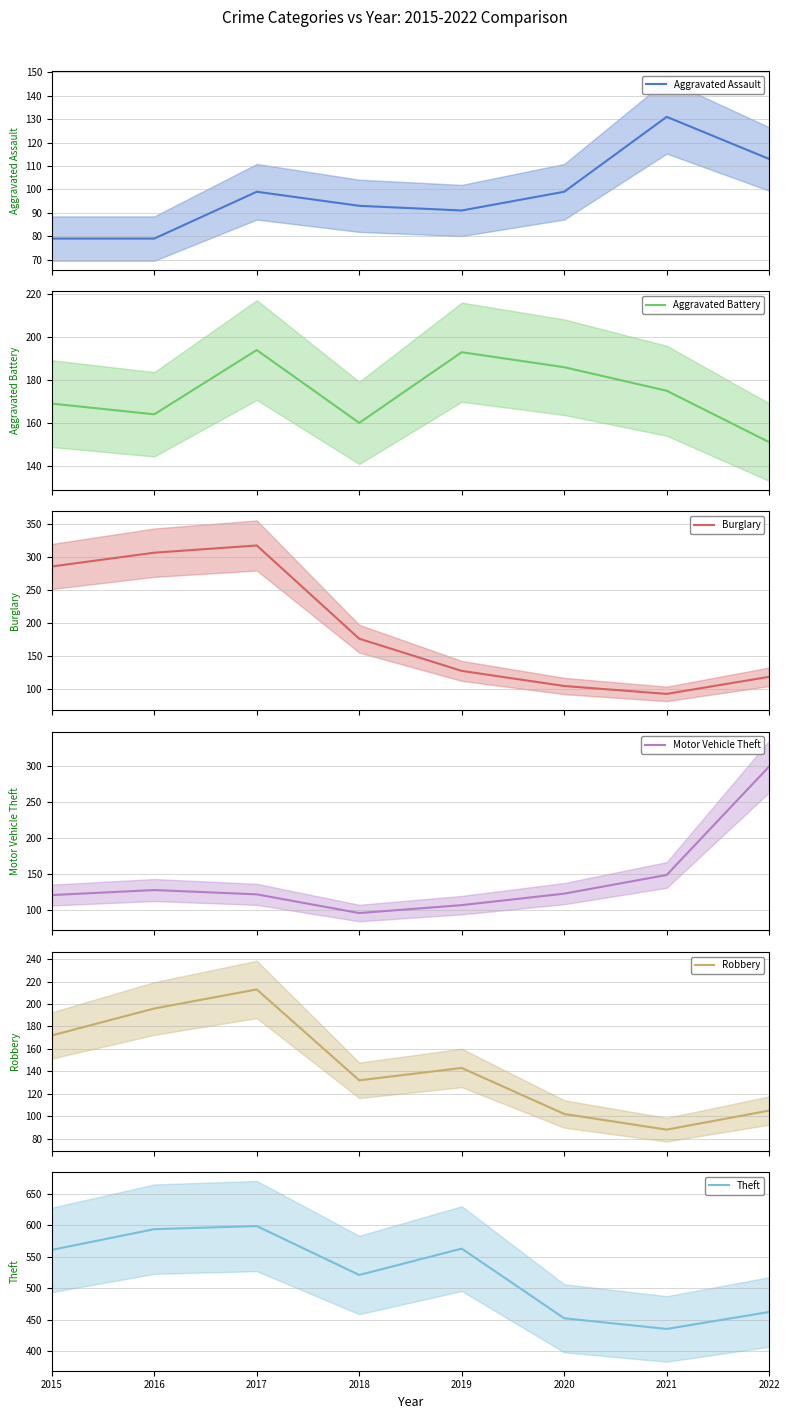

What is the average value of the Robbery series?

144